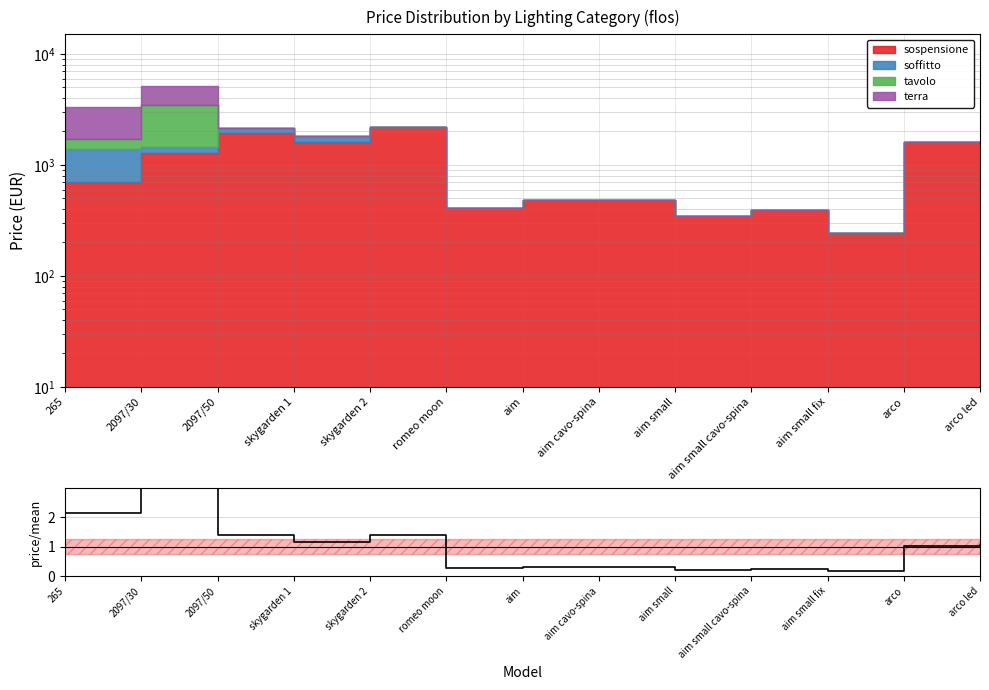

What is the difference between the values at 2097/50 and arco?

0.3